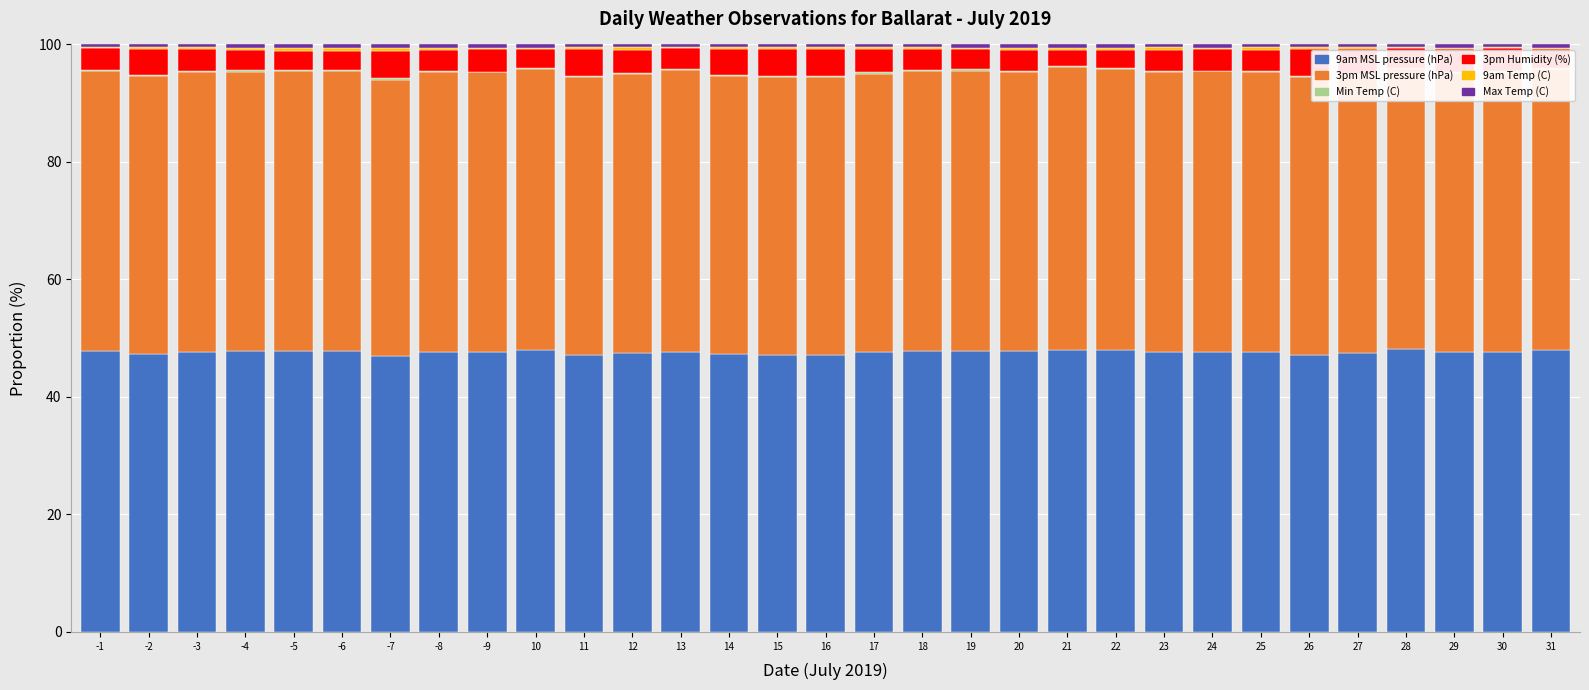

List the labels in order of 9am MSL pressure (hPa) value, smallest first.

-7, 15, 11, 26, 16, -2, 14, 27, 12, 29, 17, 30, -3, -8, 25, -9, 24, 23, 13, 20, -4, -6, 19, 18, -5, -1, 31, 22, 21, 10, 28